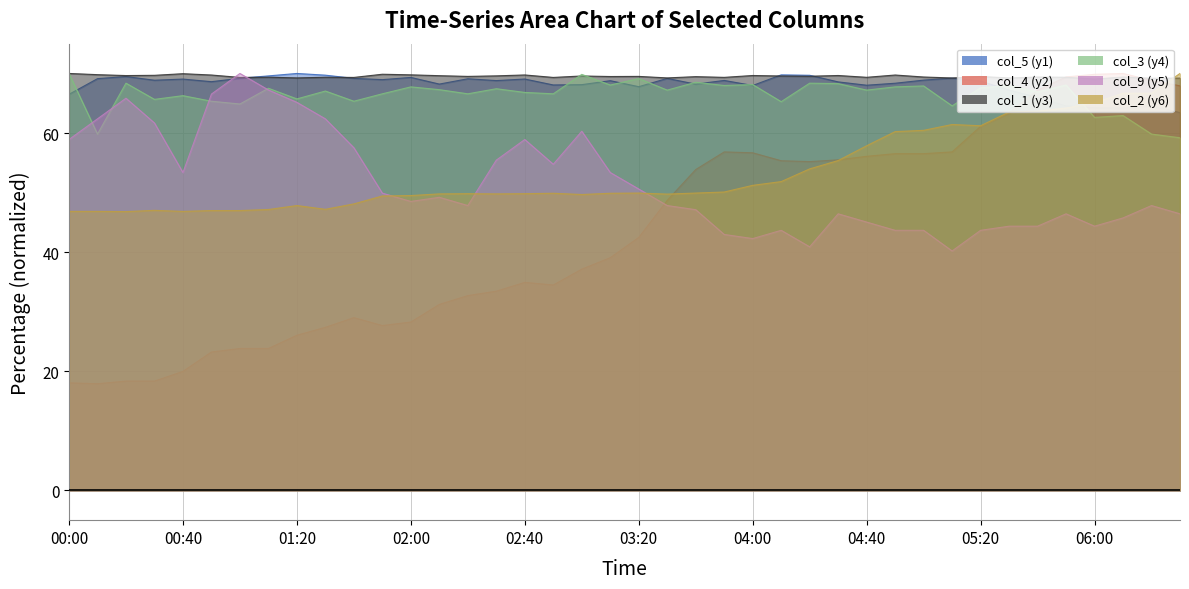

What is the spread (max minus min) of values at 03:40?

22.3